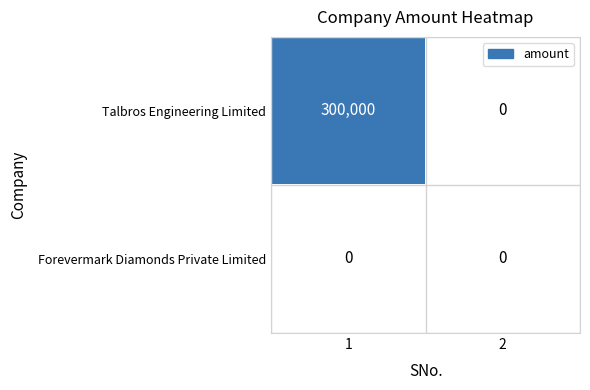

Which series changed the most between 1 and 2?

Talbros Engineering Limited